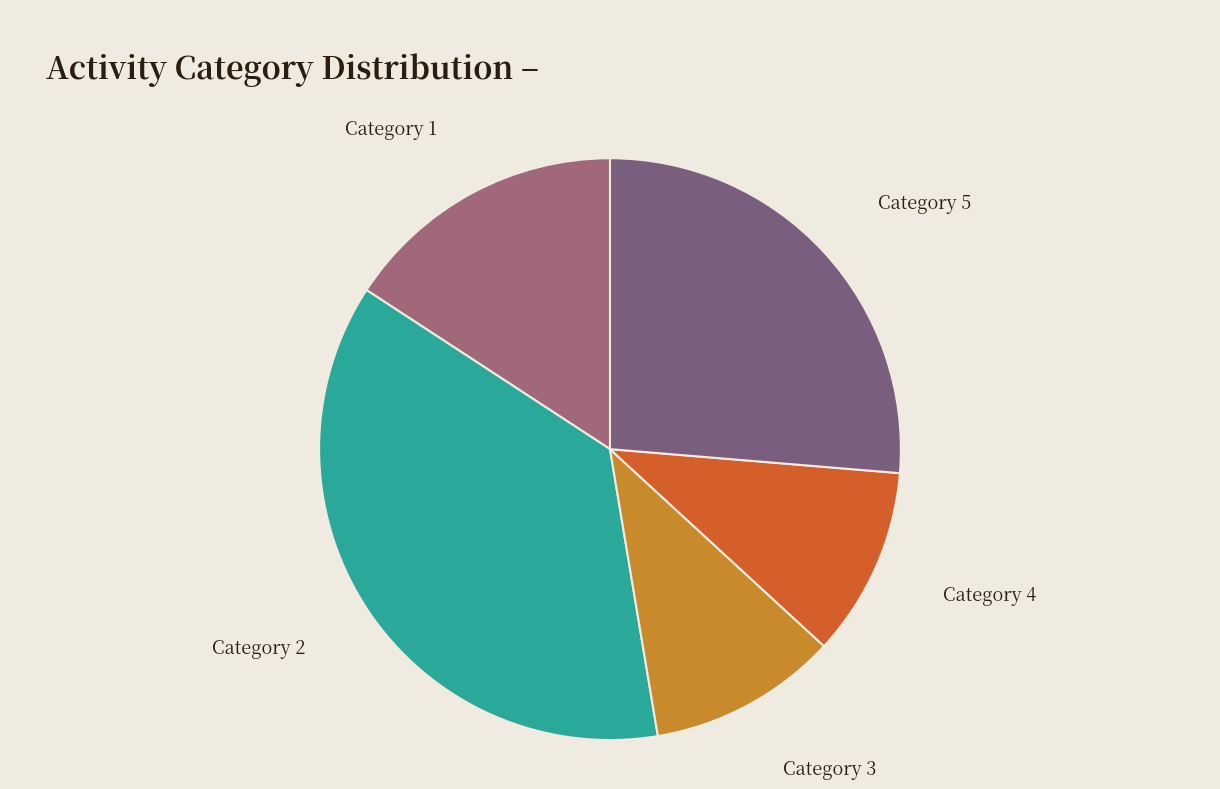

Is it true that Category 1 is 4% of the pie?

False